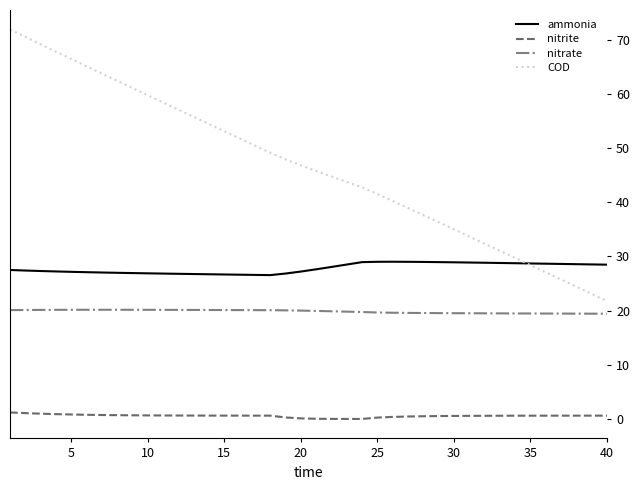

List the series in order of their overall mean, highest first.

COD, ammonia, nitrate, nitrite